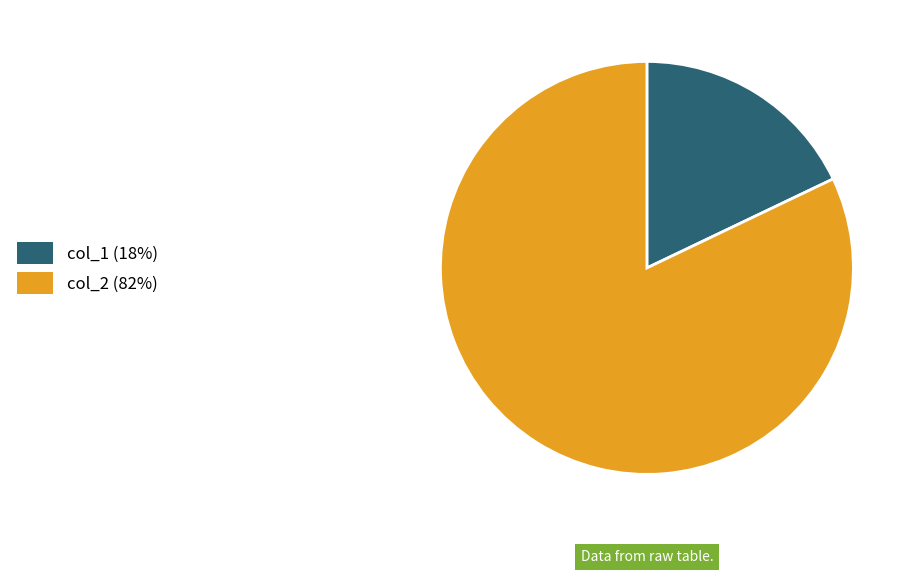

Is it true that col_2 (82%) is 92% of the pie?

False